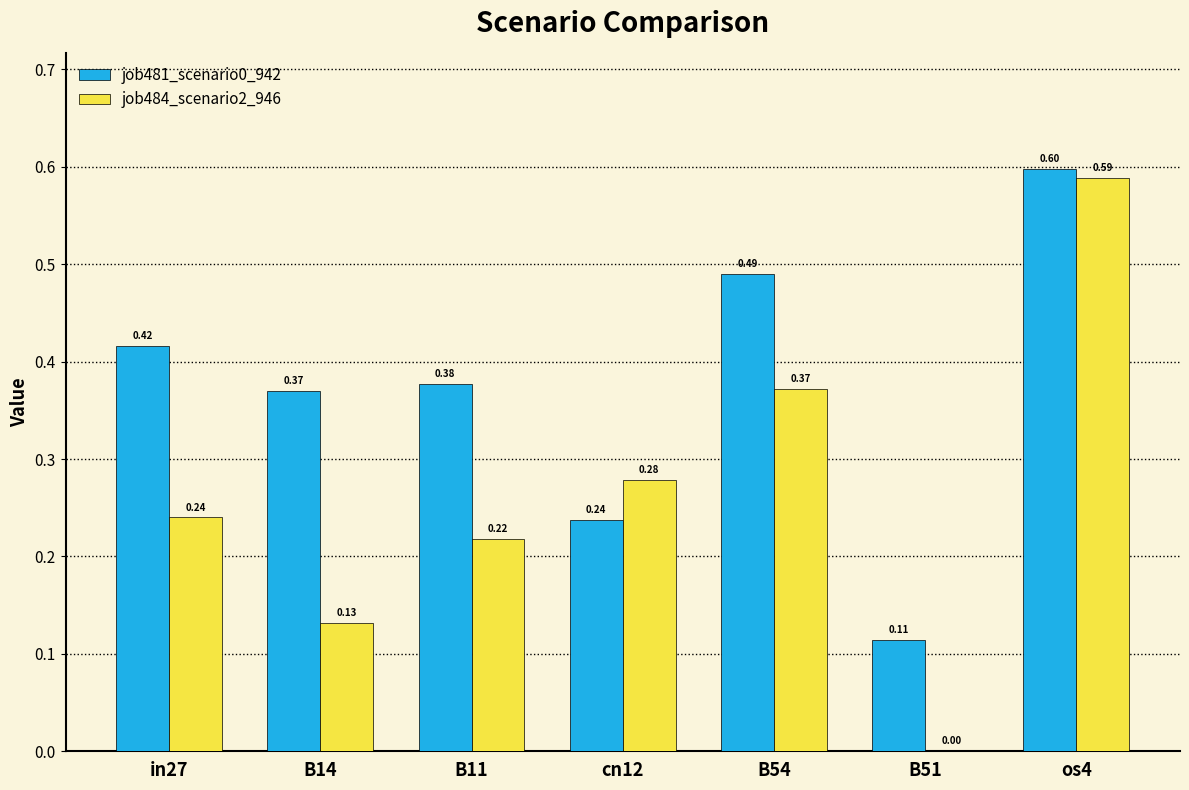

What is the sum of all job481_scenario0_942 values?

2.6